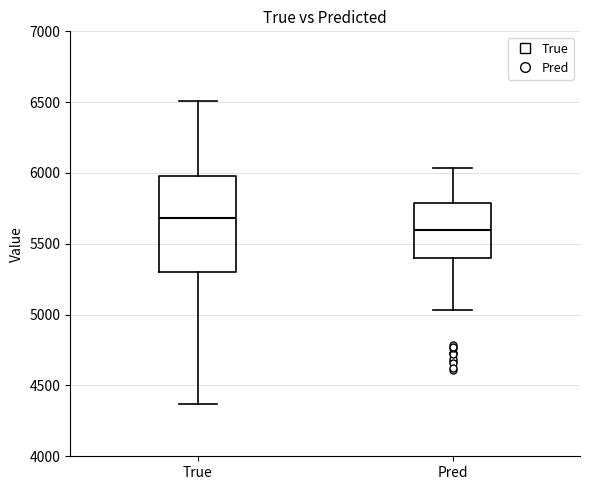

Reading left to right, transcribe this box plot: for each box, give where its median line is, the range the box spans, and where its two whiskers end, as read against the y-axis. The values are not printed on the chart, so give them approximately, as read against the axis.

True: median 5700, box 5300 to 6000, whiskers 4350 to 6500
Pred: median 5600, box 5400 to 5800, whiskers 5050 to 6050